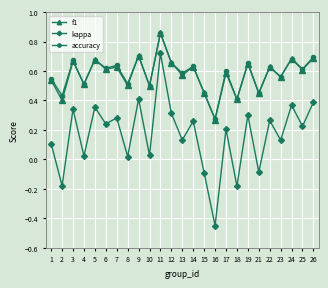

Where is the first local maximum for accuracy?

3